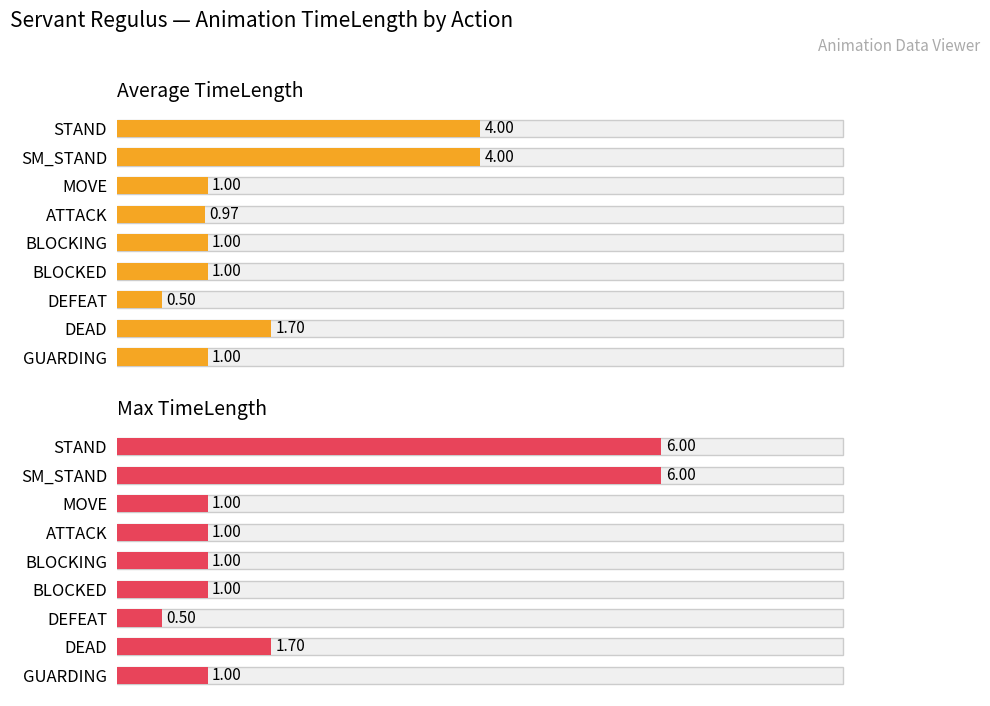

The value of Max TimeLength at BLOCKING is 0.5. True or false?

False